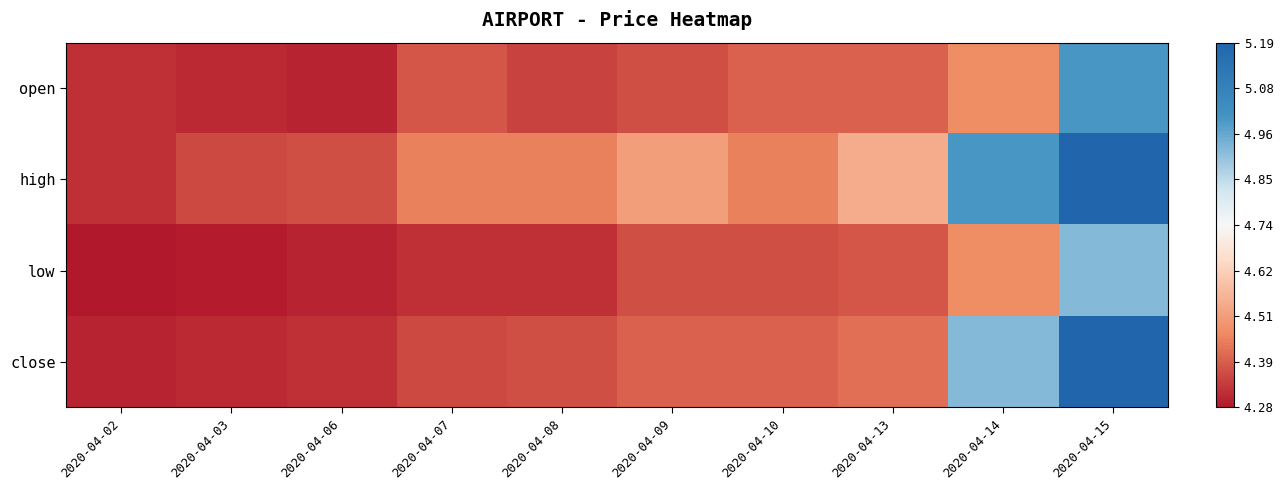

Which series has the largest total across all categories?

high